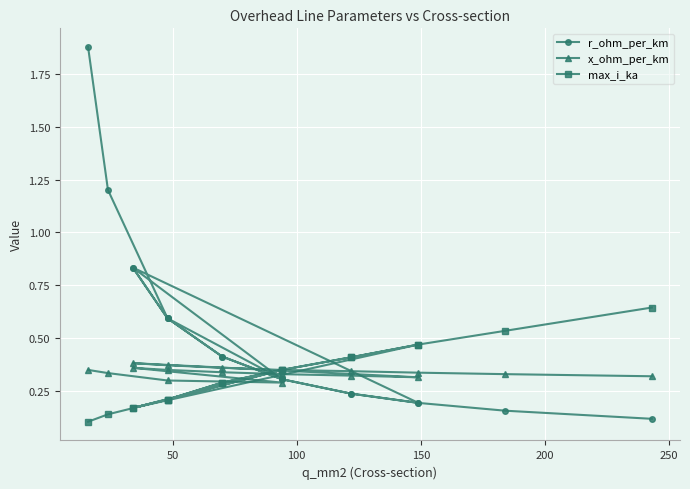

Is the value of x_ohm_per_km at 150 greater than the value of max_i_ka at 300?

No